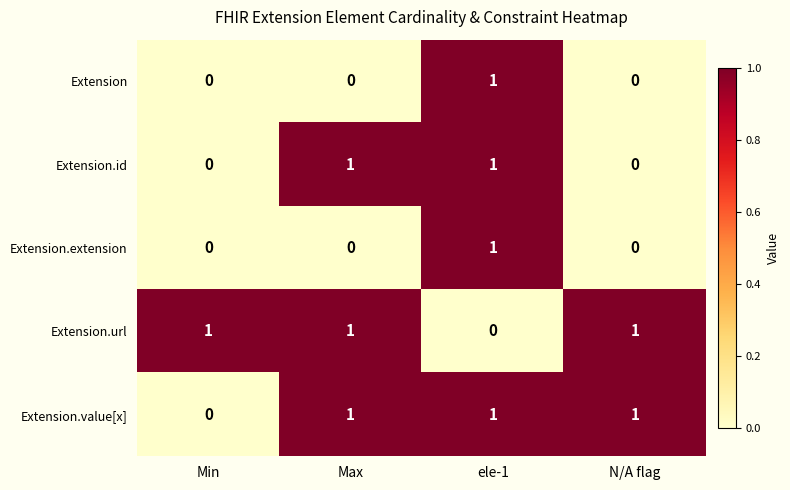

At which category is the sum across all series the highest?

ele-1